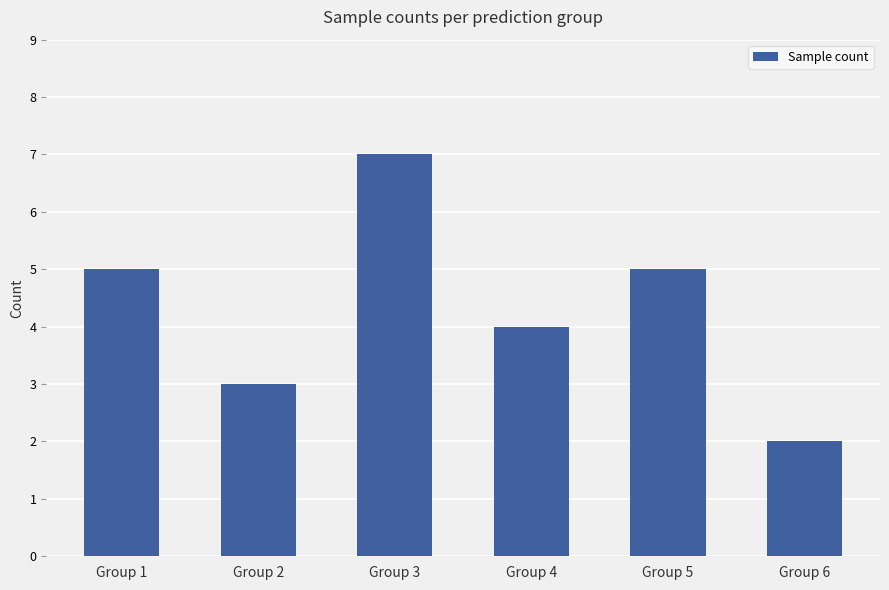

How many categories are shown in the chart?

6